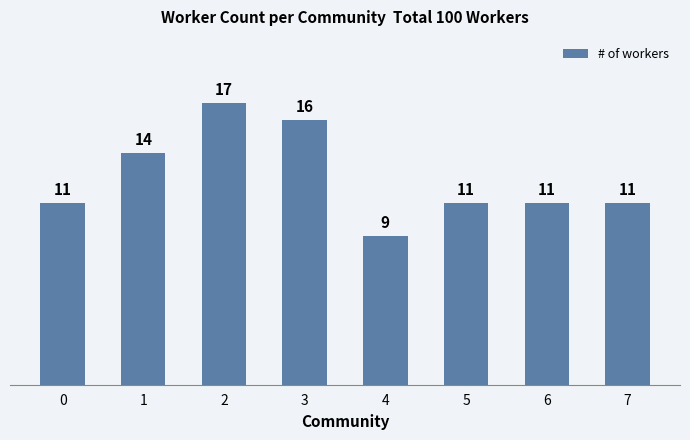

How many values are below 11?

1